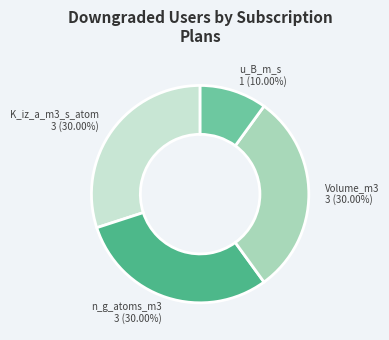

Does any single category account for the majority?

No